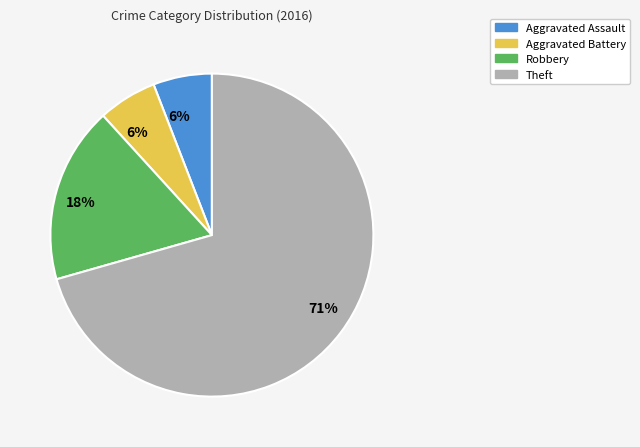

Is the sum of Theft and Robbery greater than half?

Yes